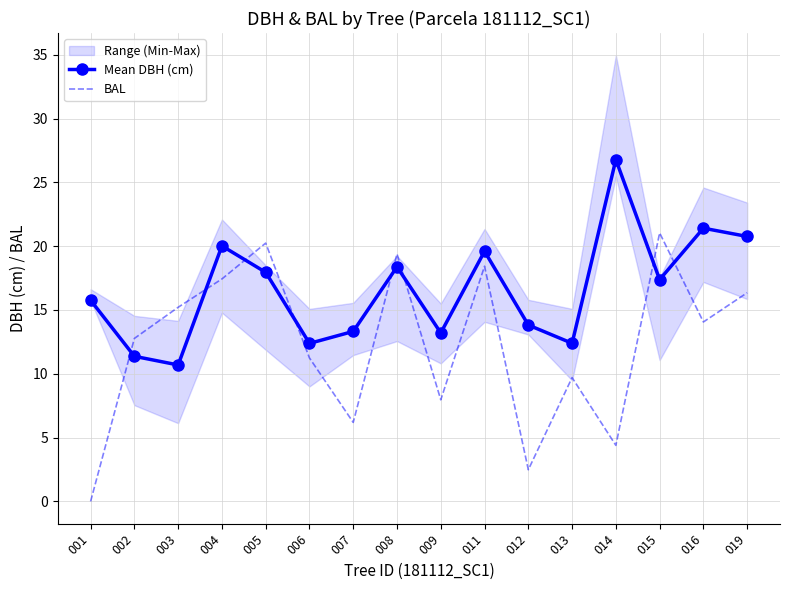

Which has a higher value, 001 or 011?

011